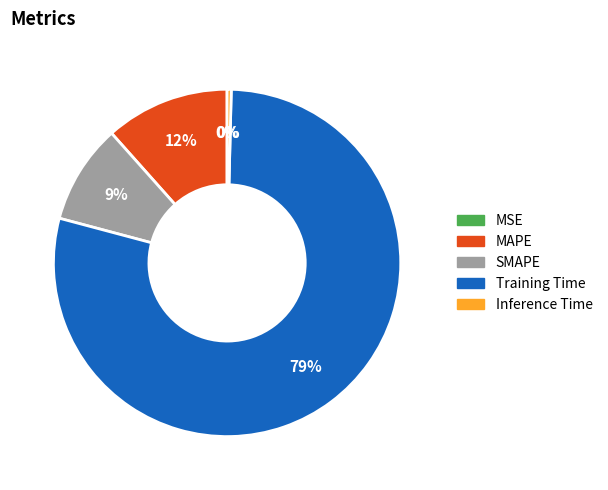

Which has a higher value, SMAPE or Inference Time?

SMAPE